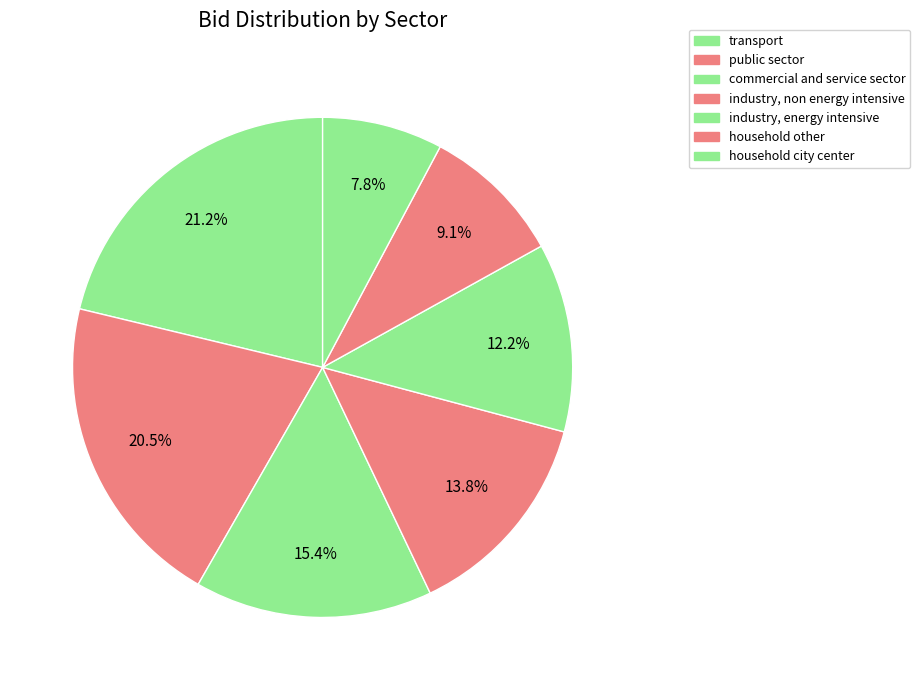

How many segments does this pie chart have?

7